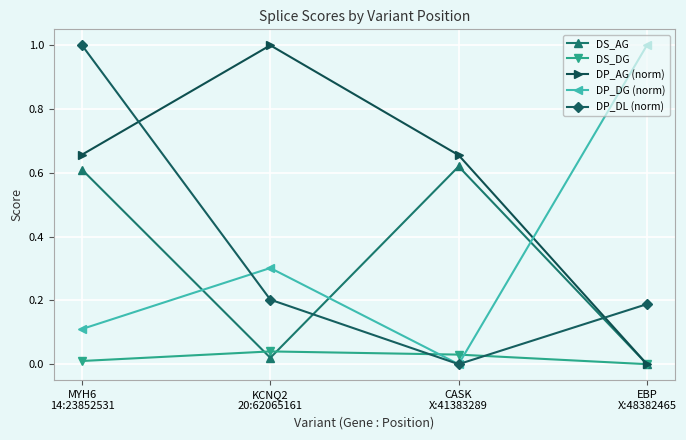

Which series has the largest total across all categories?

DP_AG (norm)